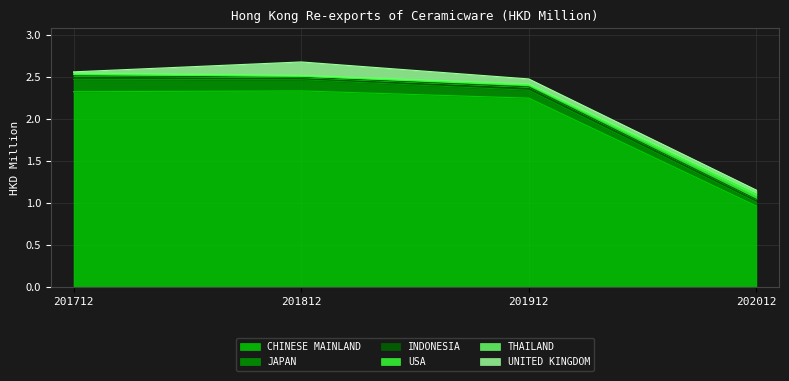

At which label is CHINESE MAINLAND closest to 1?

202012